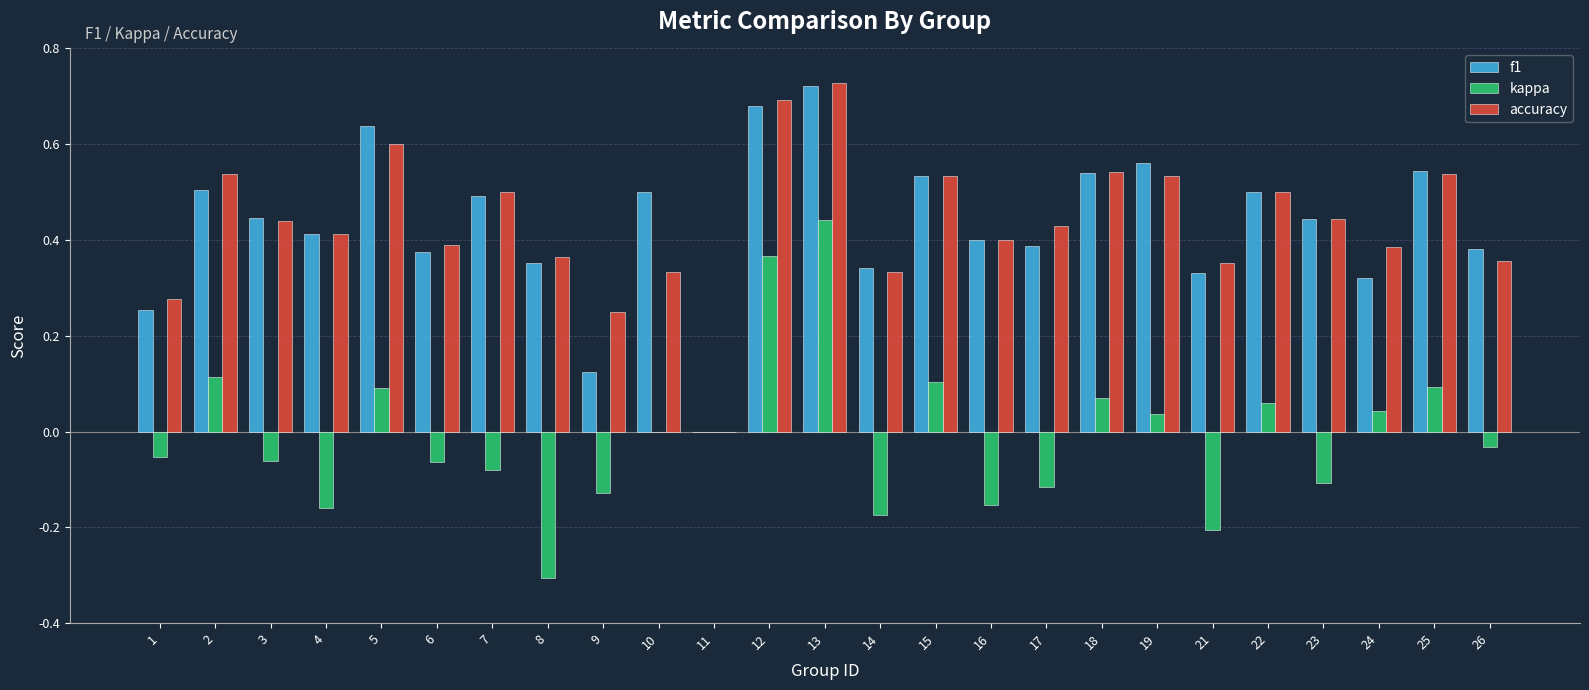

Between 2 and 6, which series saw the biggest shift?

kappa